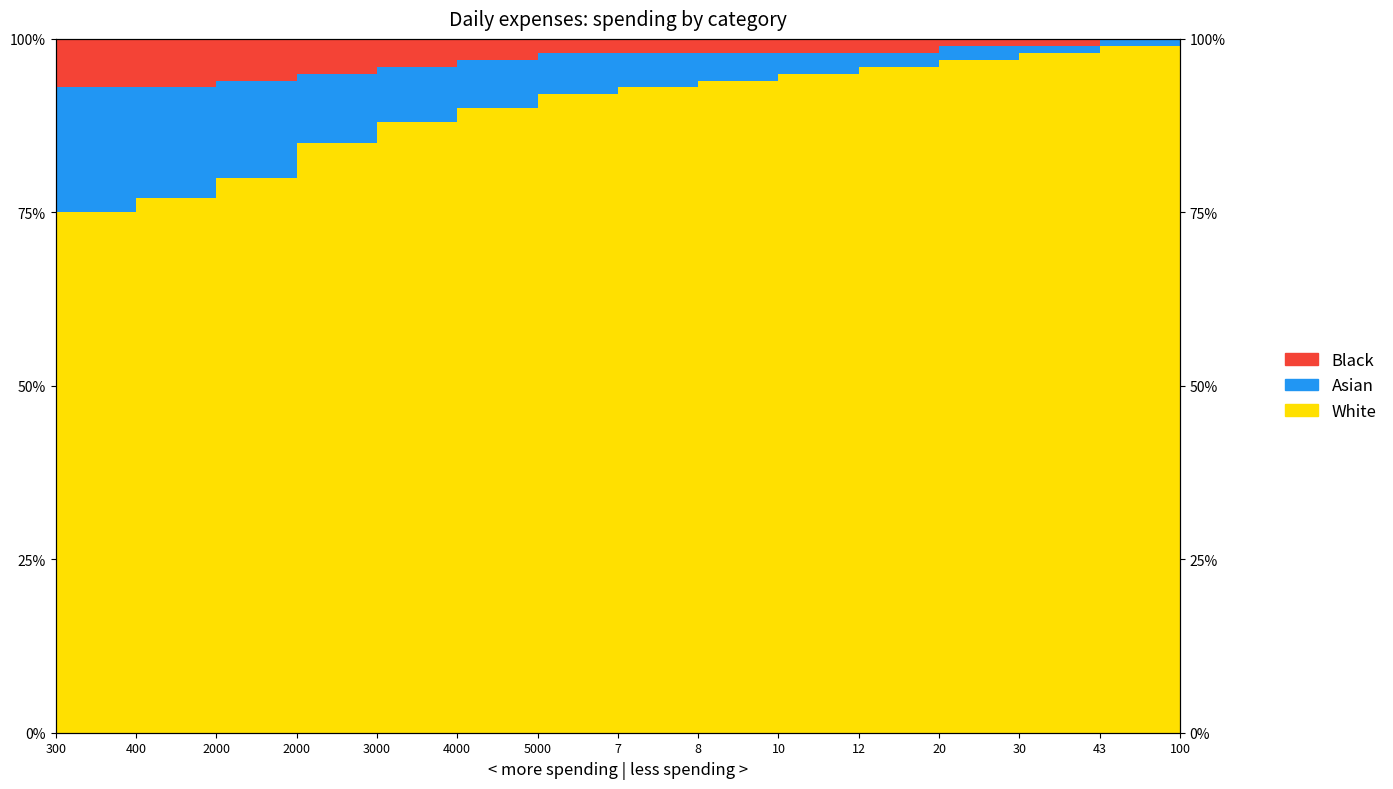

What is the label of the 6th point from the right?

10